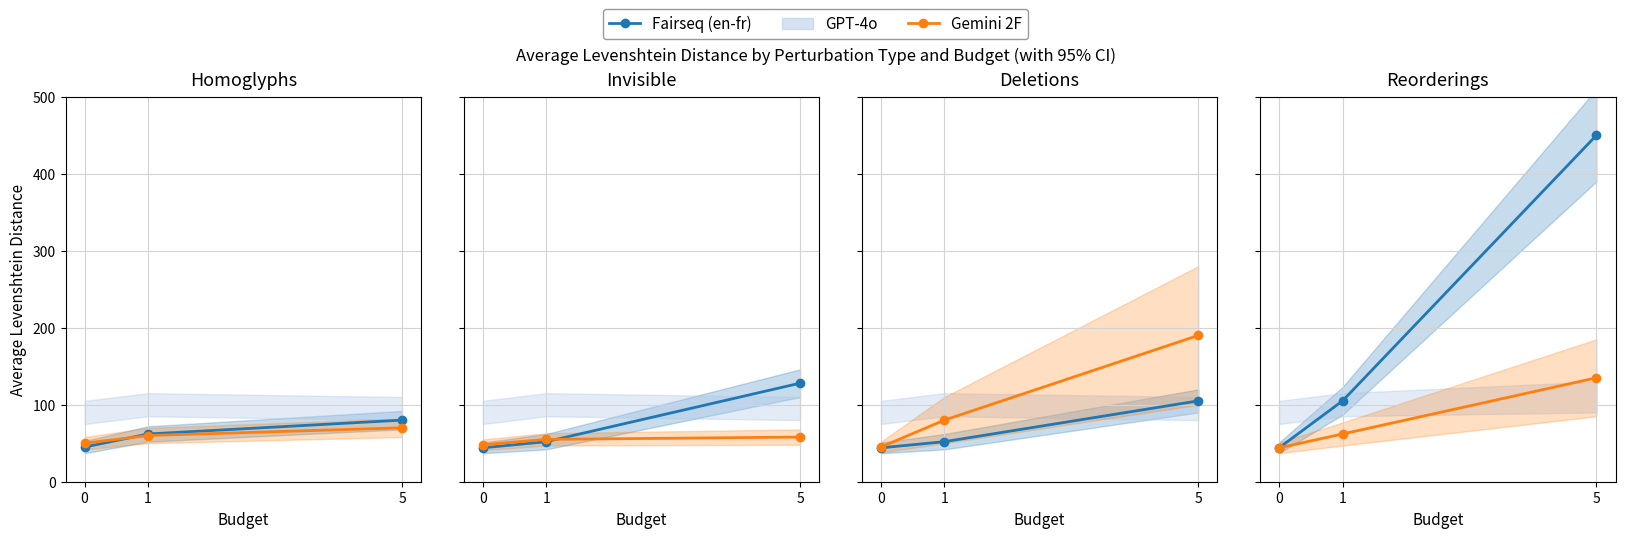

Which has a higher value, 0 or 5?

5